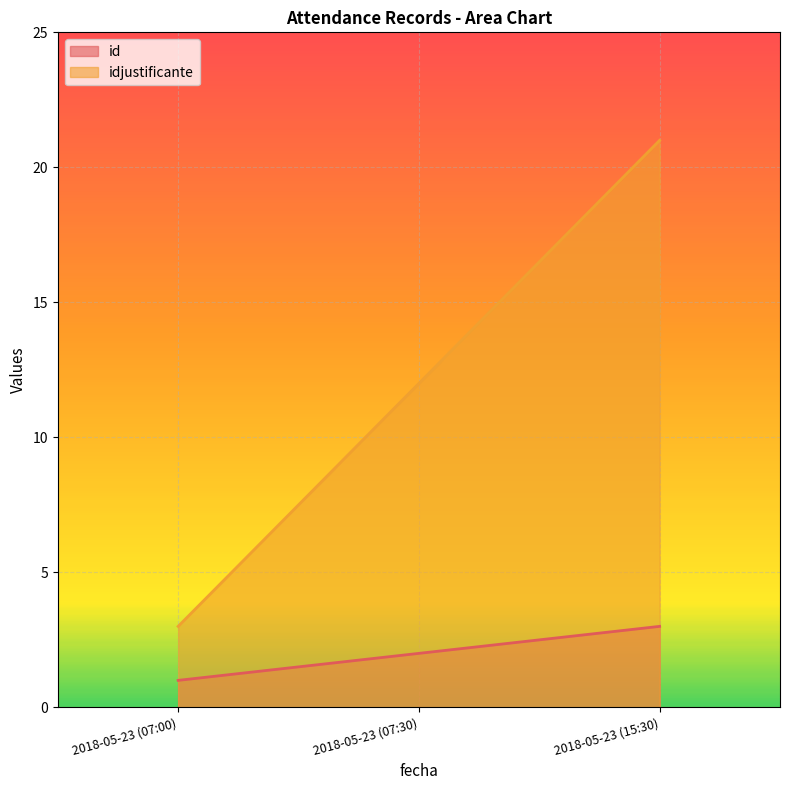

Which has a higher value, 2018-05-23 (07:30) or 2018-05-23 (15:30)?

2018-05-23 (15:30)